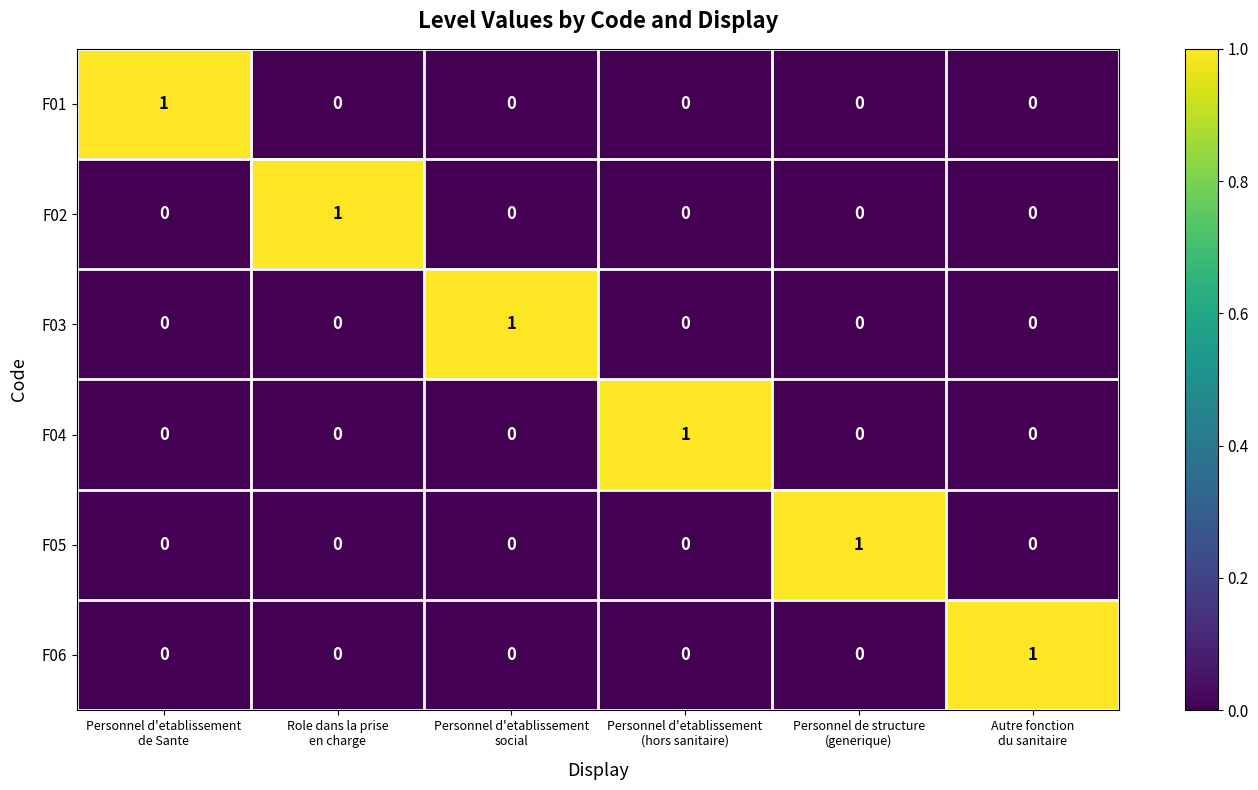

At how many categories does at least one series exceed 0?

6